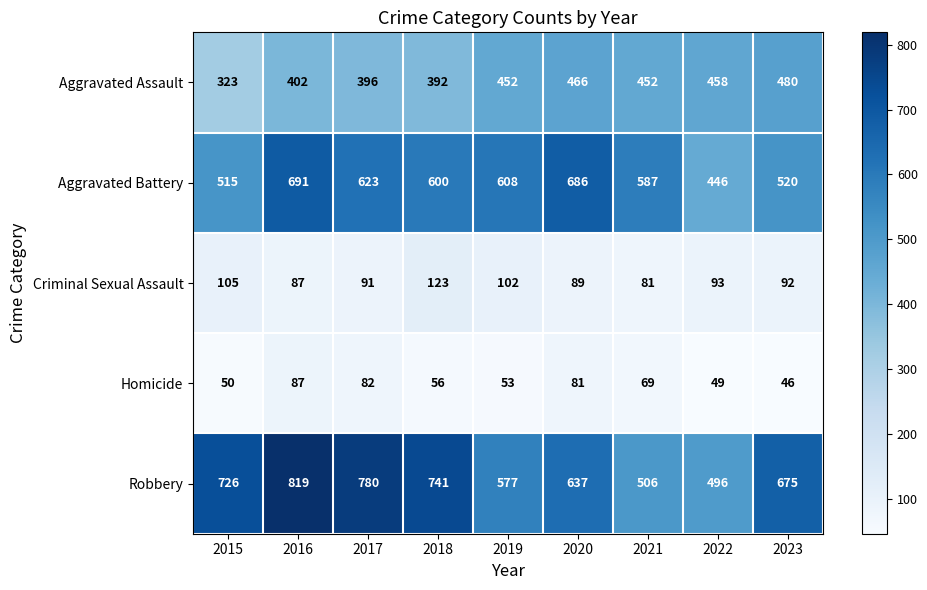

At which label does Homicide first exceed 56?

2016